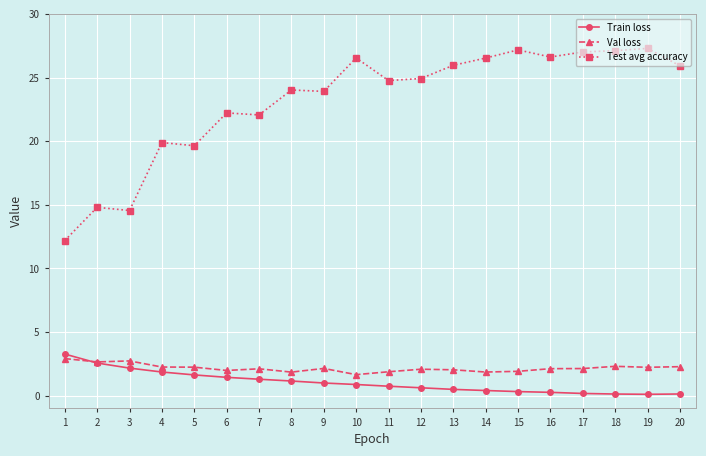

Is the value of Train loss at 13 greater than the value of Val loss at 4?

No